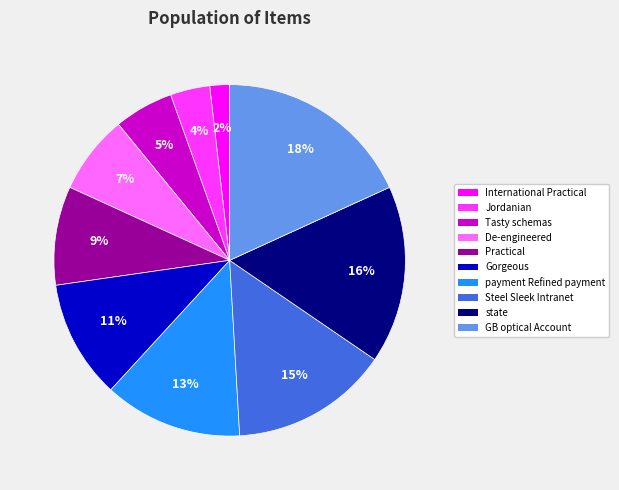

How many slices are in this pie chart?

10